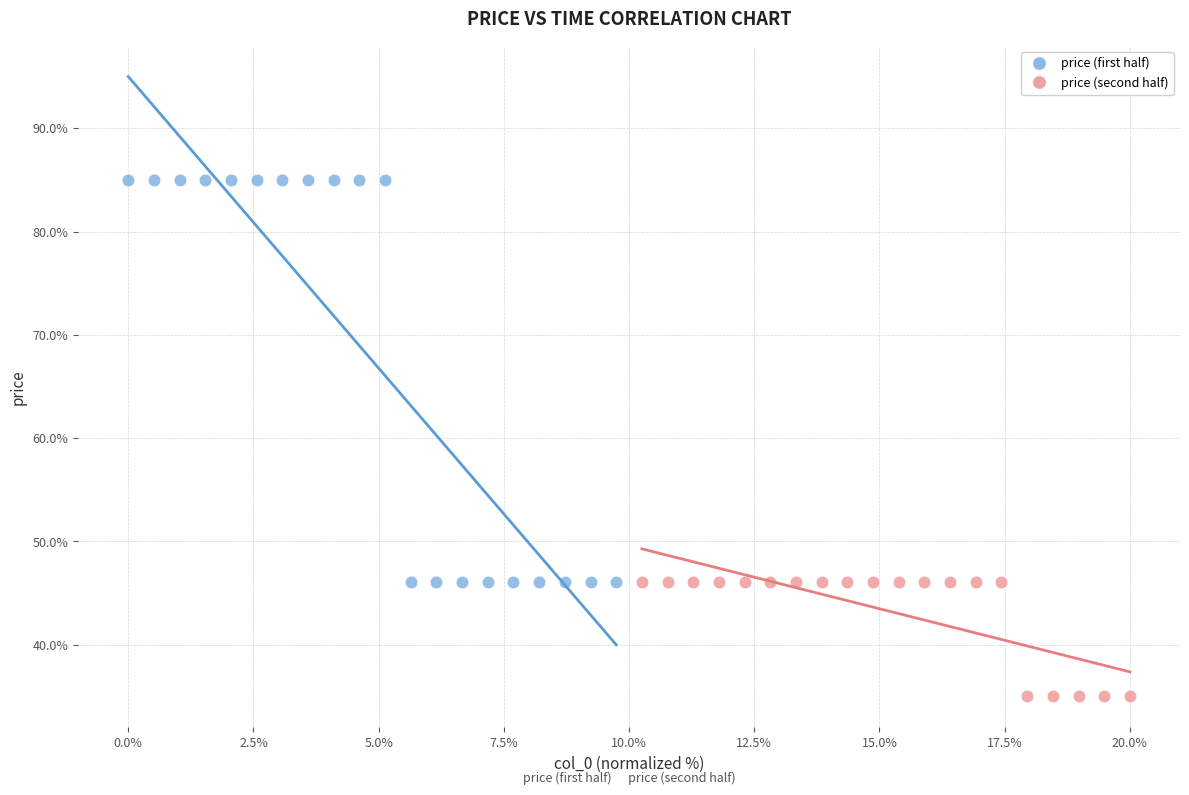

Which series contains the lowest Y value?

price (second half)